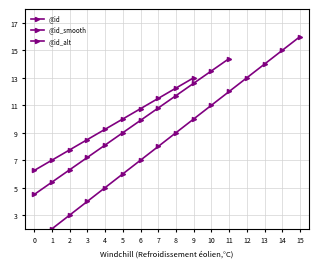

What is the value of the 8th point from the left?

8